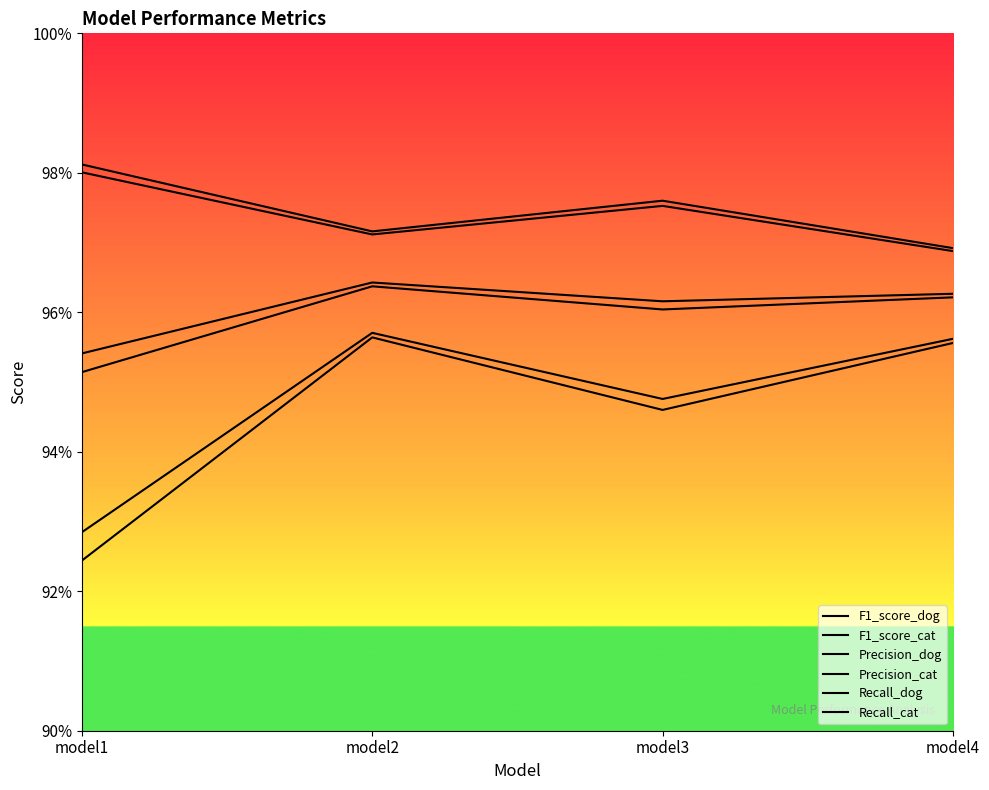

How many interior local peaks does the Precision_dog series have?

1